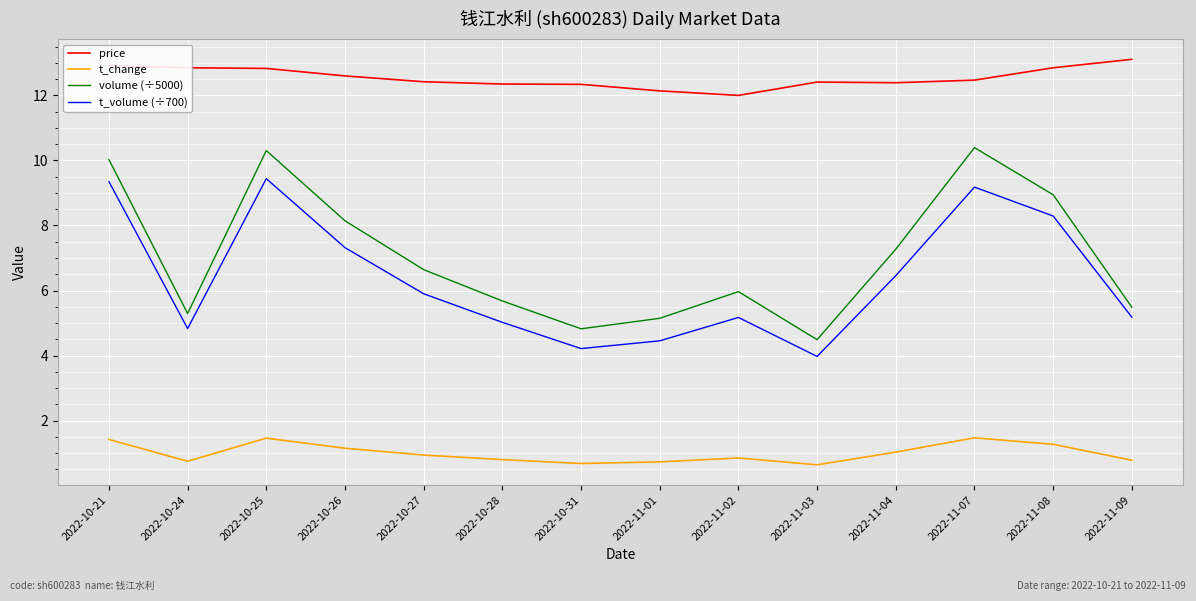

What is the difference between the maximum and second lowest values in the t_change series?

0.8